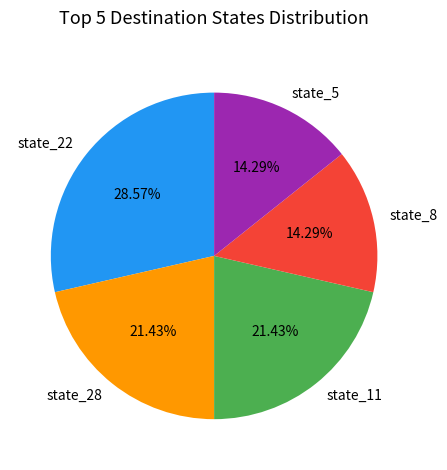

Is there any slice that represents more than half of the pie?

No